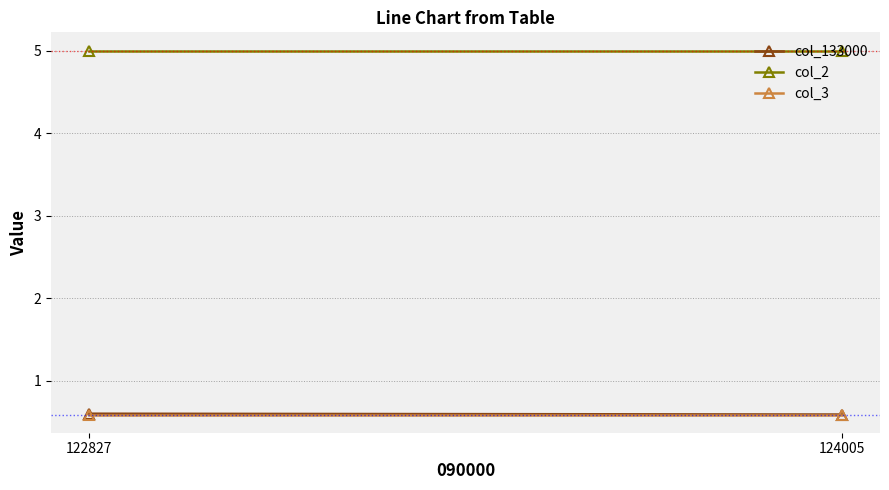

Reading left to right, list all the values displayed in this chart.

col_133000: 122827=0.6	124005=0.6
col_2: 122827=5.0	124005=5.0
col_3: 122827=0.6	124005=0.6